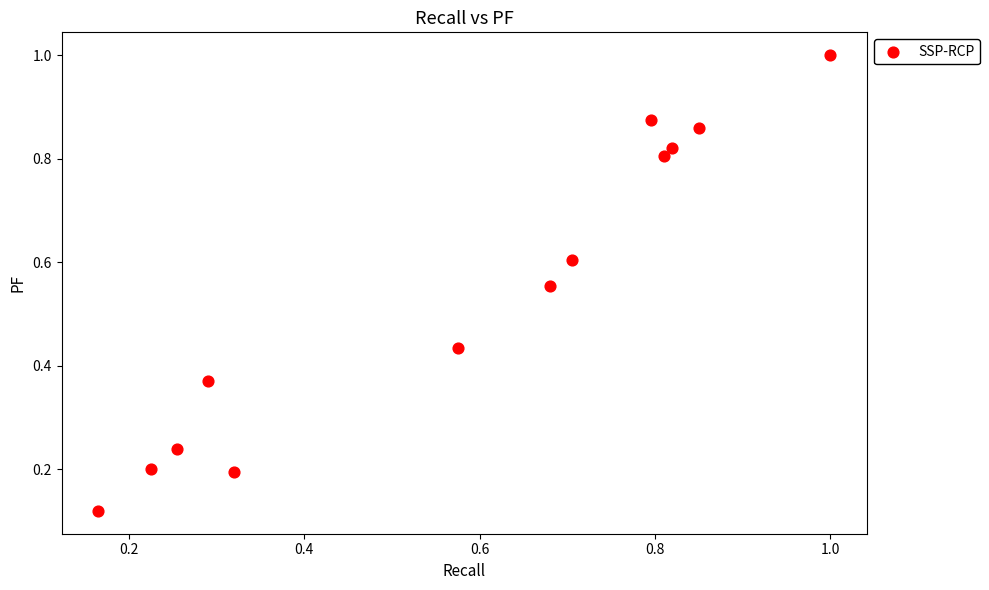

Count the number of points in this scatter plot.

13